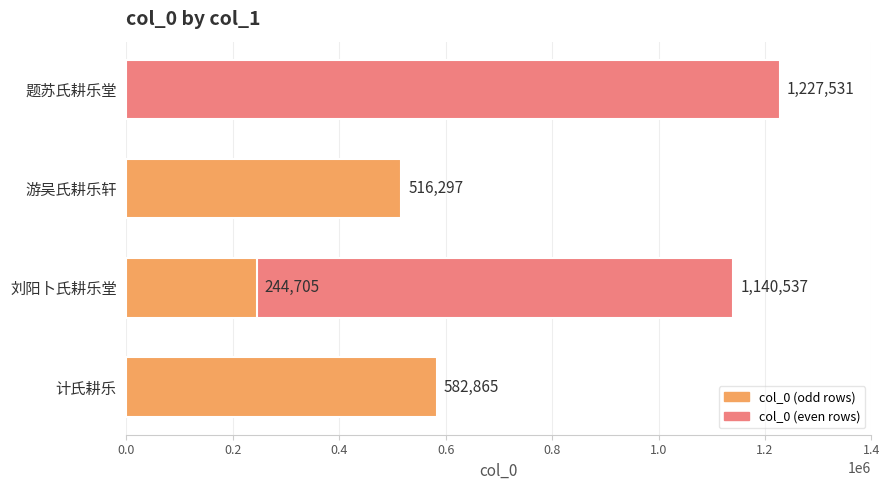

What is the difference between the second highest and minimum values?

895832